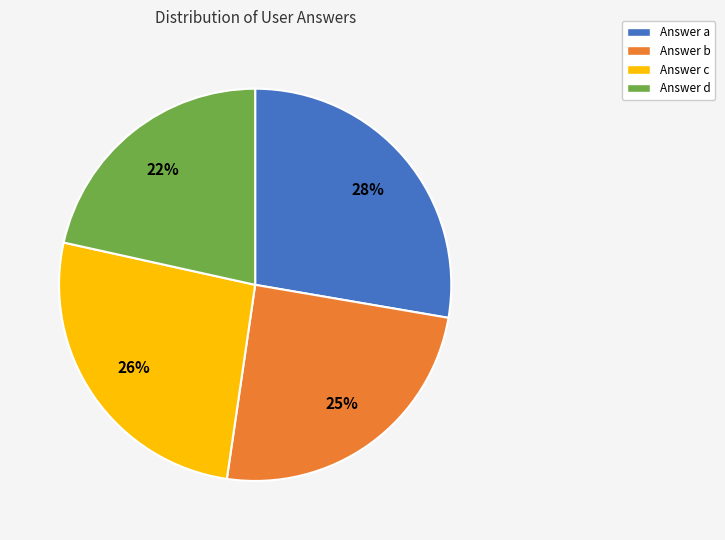

Count the number of slices in the pie.

4